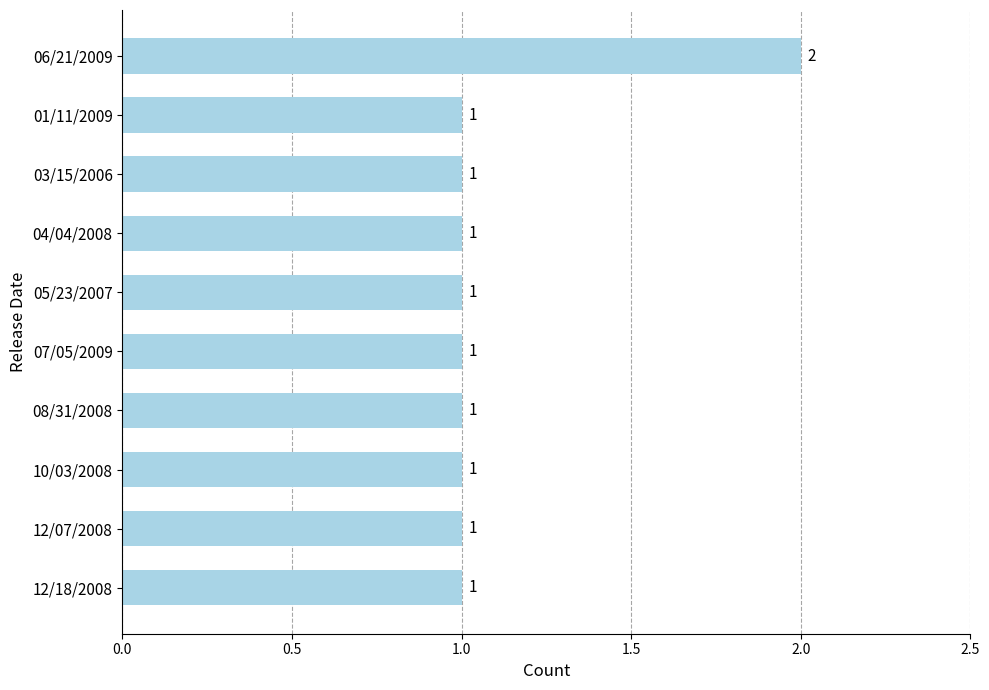

How many data points are above 1?

1